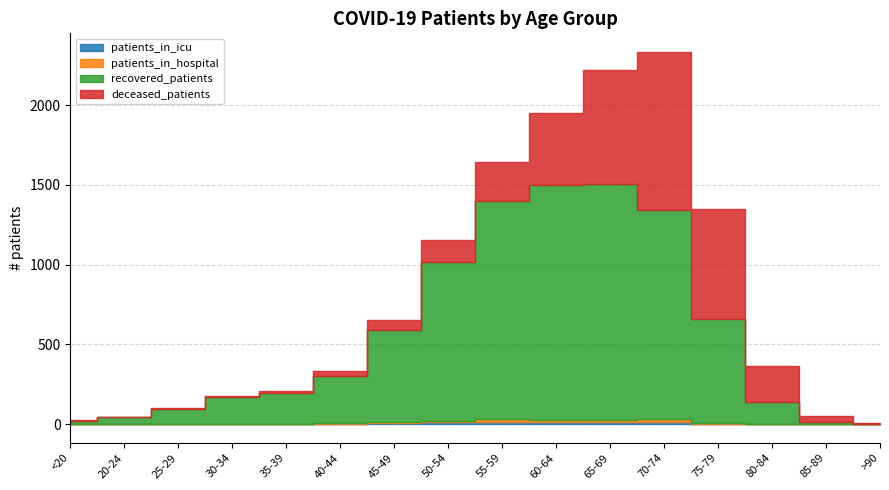

At which label is patients_in_icu closest to 8?

45-49